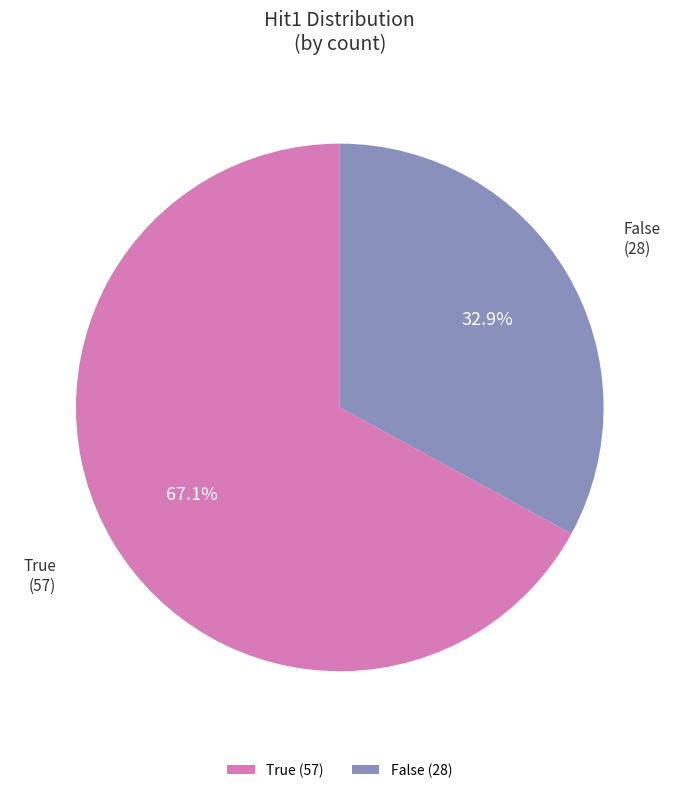

How many slices are in this pie chart?

2